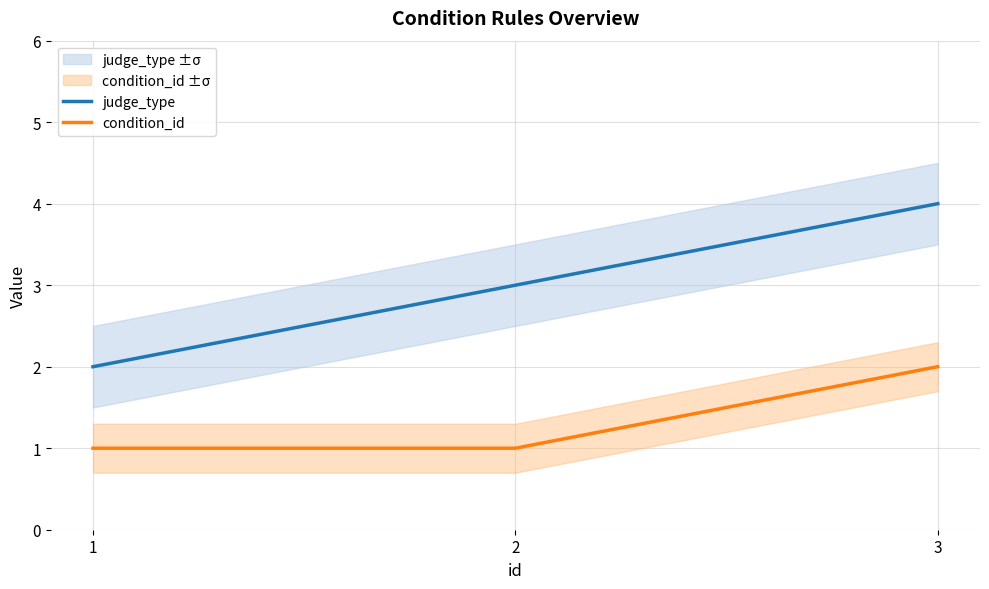

What is the sum of the condition_id values at 3 and 2?

3